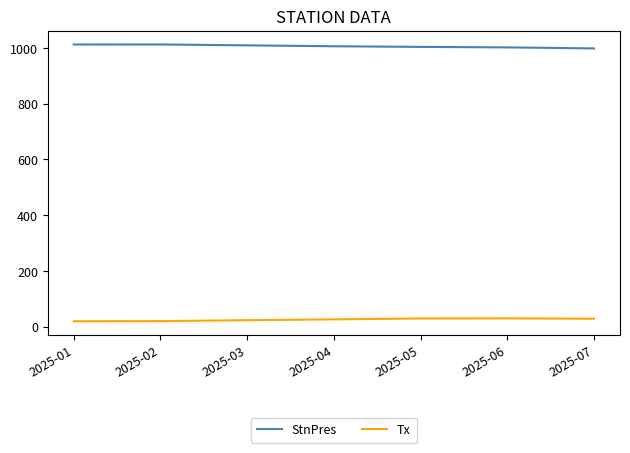

What are all the series names shown in the legend?

StnPres, Tx